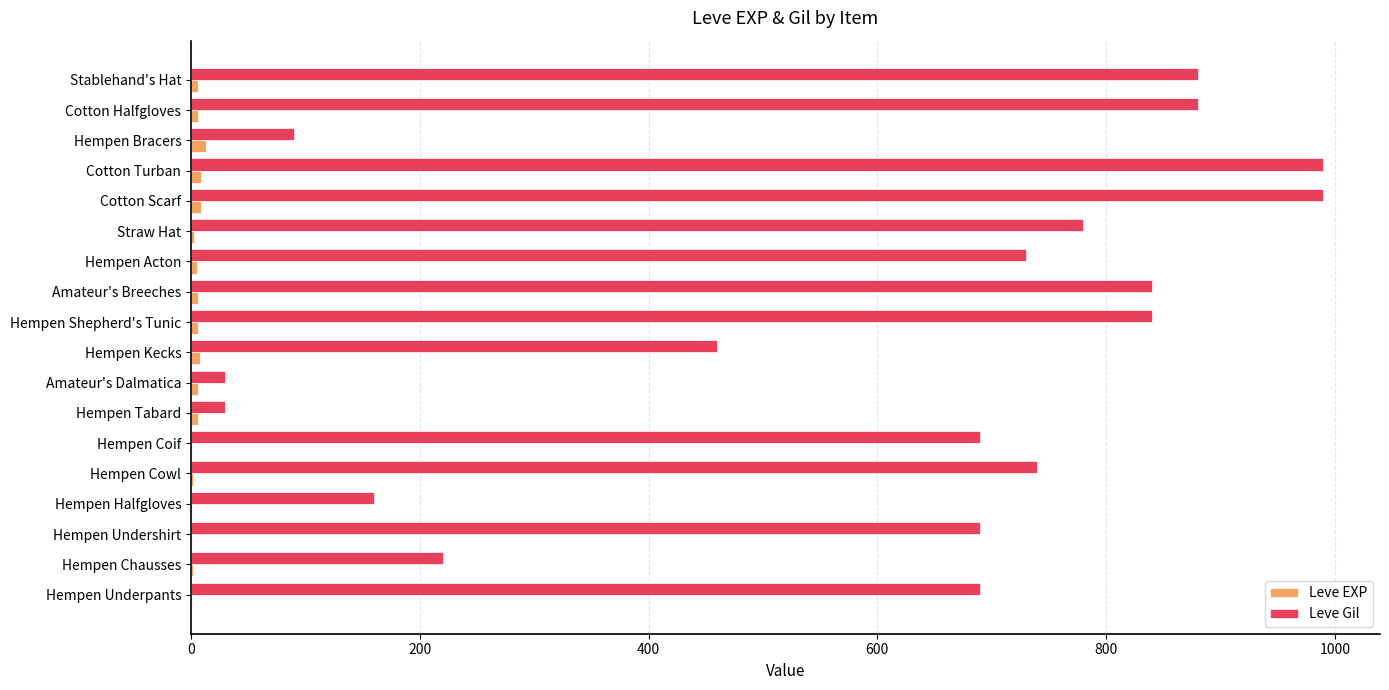

The Leve Gil series shows 840 at Hempen Shepherd's Tunic. True or false?

True